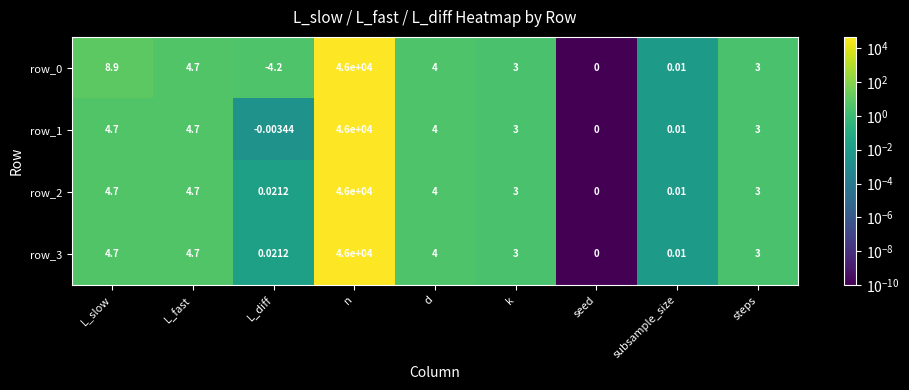

At how many categories does at least one series exceed 36430?

1